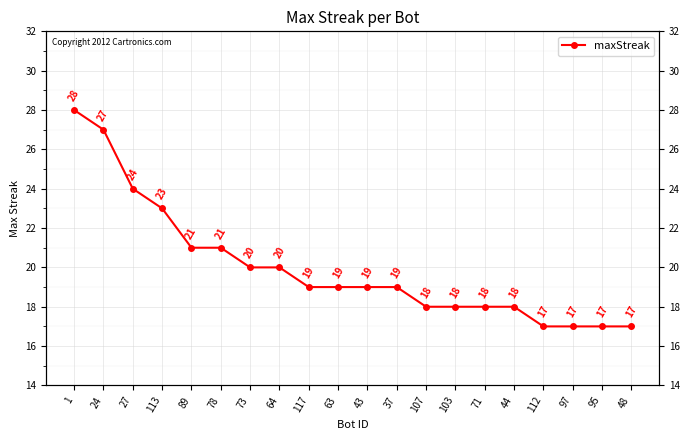

What is the label of the 14th point from the right?

73